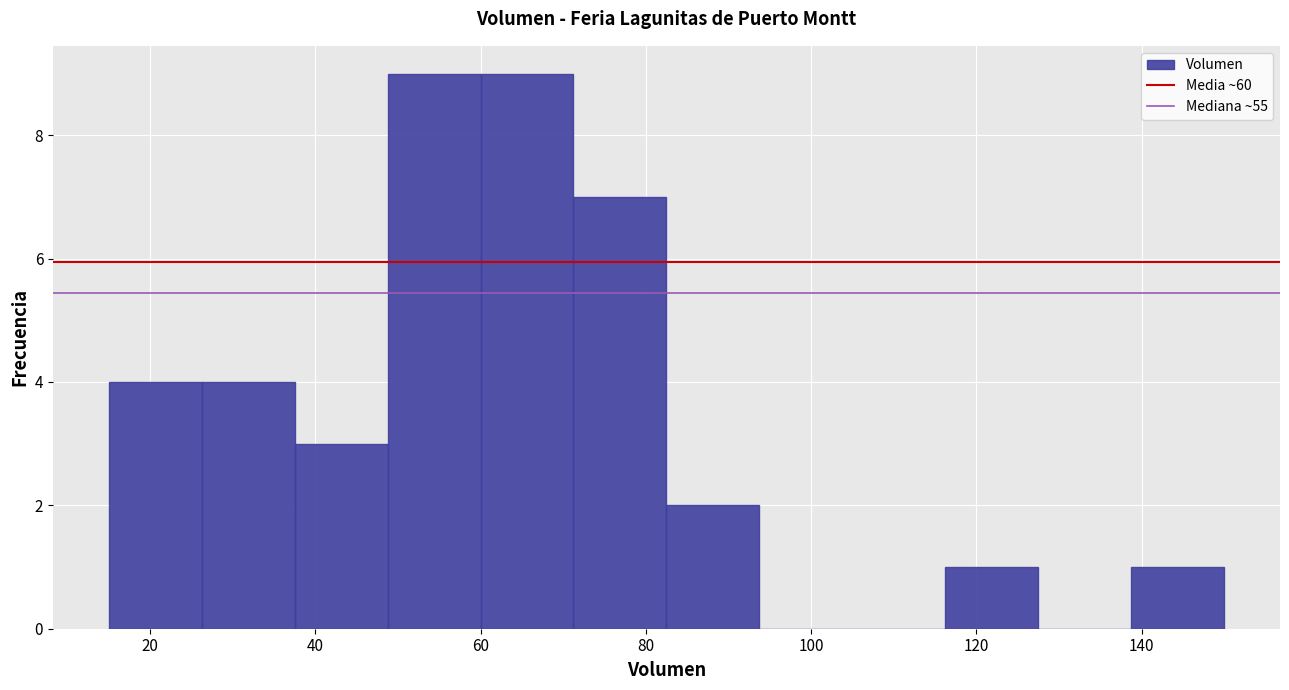

Reading left to right, list every bar in this chart as the range it spans on the x-axis followed by its height. Neither the bar edges nor the heights are printed on the chart, so give them approximately, as read against the axes.

16 to 26: 4
26 to 38: 4
38 to 48: 3
48 to 60: 9
60 to 72: 9
72 to 82: 7
82 to 94: 2
94 to 106: 0
106 to 116: 0
116 to 128: 1
128 to 138: 0
138 to 150: 1